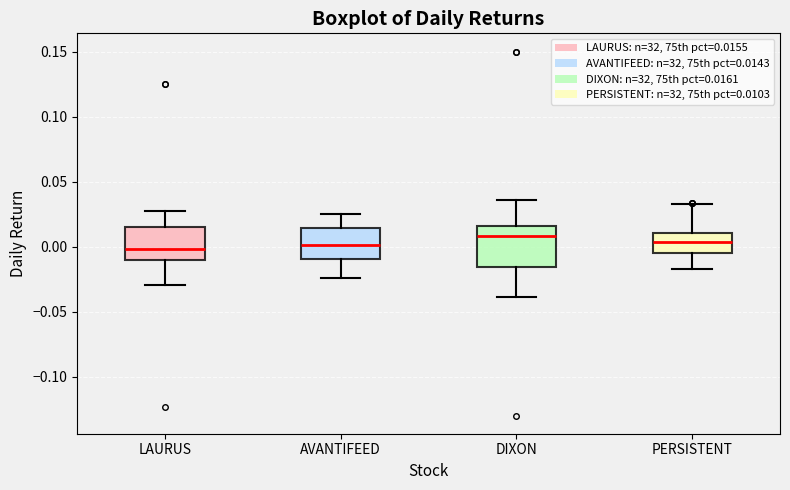

Reading left to right, transcribe this box plot: for each box, give where its median line is, the range the box spans, and where its two whiskers end, as read against the y-axis. The values are not printed on the chart, so give them approximately, as read against the axis.

LAURUS: median 0.000, box -0.010 to 0.015, whiskers -0.030 to 0.030
AVANTIFEED: median 0.000, box -0.010 to 0.015, whiskers -0.025 to 0.025
DIXON: median 0.010, box -0.015 to 0.015, whiskers -0.040 to 0.035
PERSISTENT: median 0.005, box -0.005 to 0.010, whiskers -0.015 to 0.035